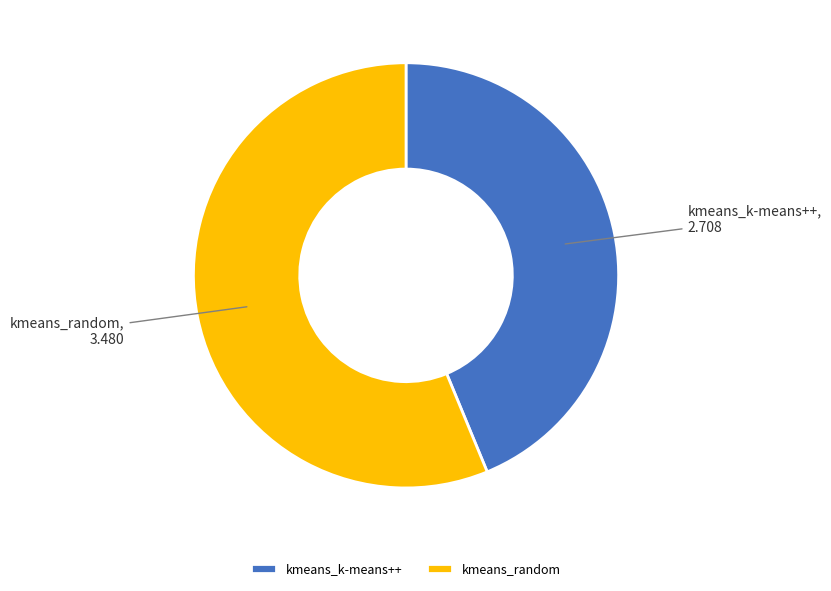

Do kmeans_random and kmeans_k-means++ together represent more than half of the pie?

Yes